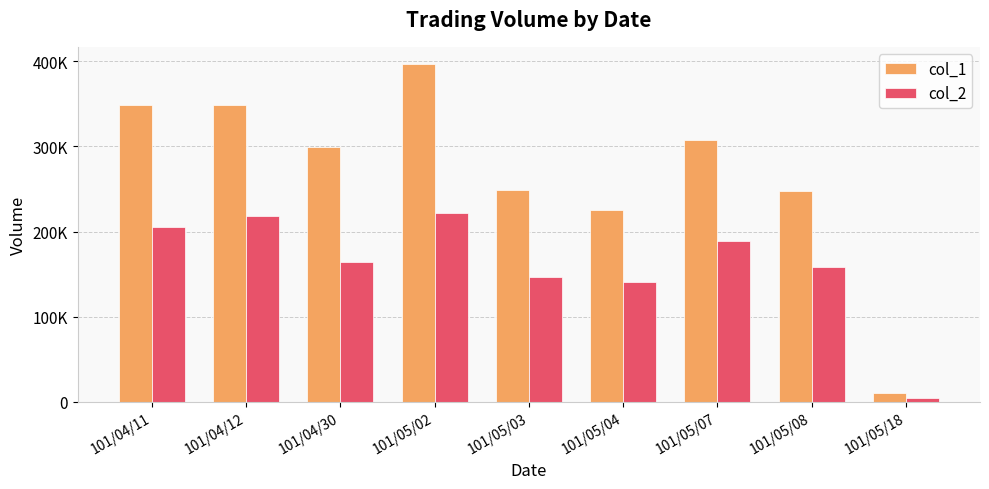

Which category has the lowest value across all series?

101/05/18